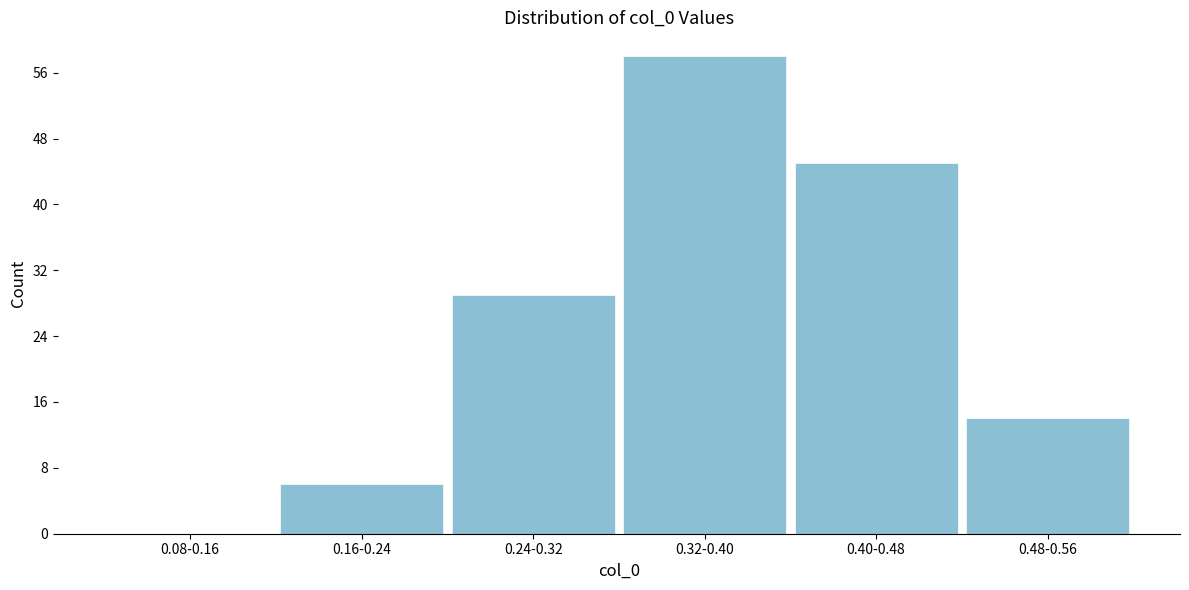

Reading left to right, list all the values displayed in this chart.

0.08-0.16=0	0.16-0.24=6	0.24-0.32=29	0.32-0.40=58	0.40-0.48=45	0.48-0.56=14